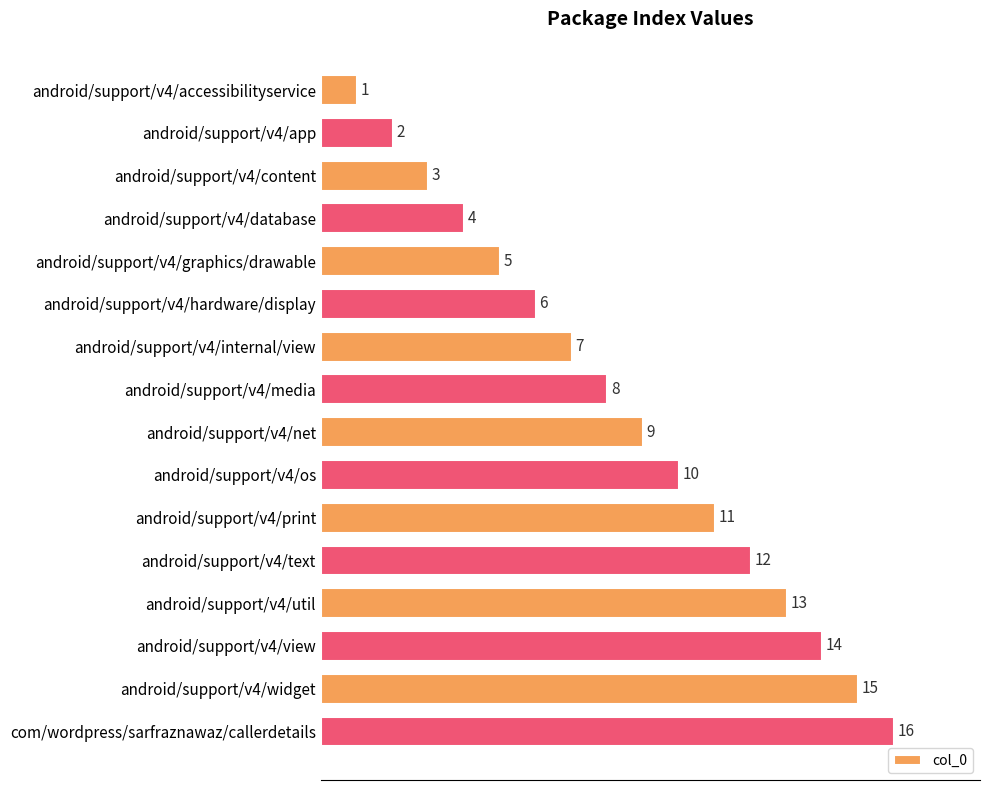

Is it true that the value at android/support/v4/text is 12?

True